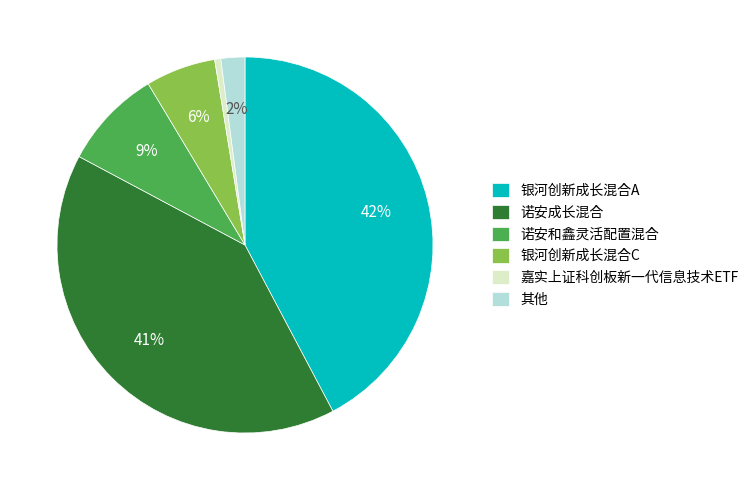

Count the number of slices in the pie.

6